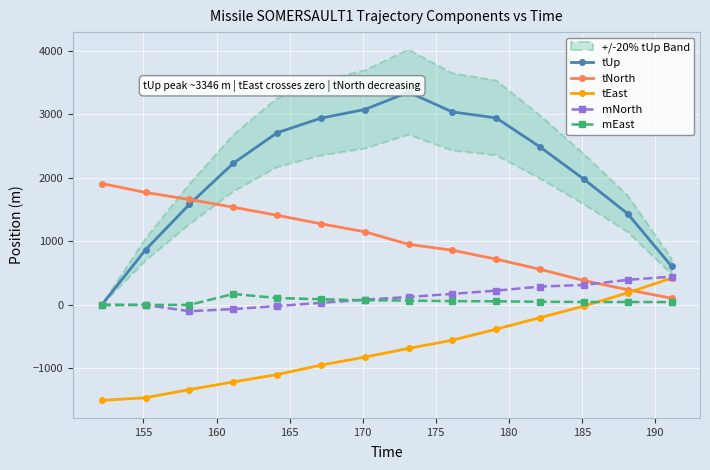

Count the number of data series in this chart.

5